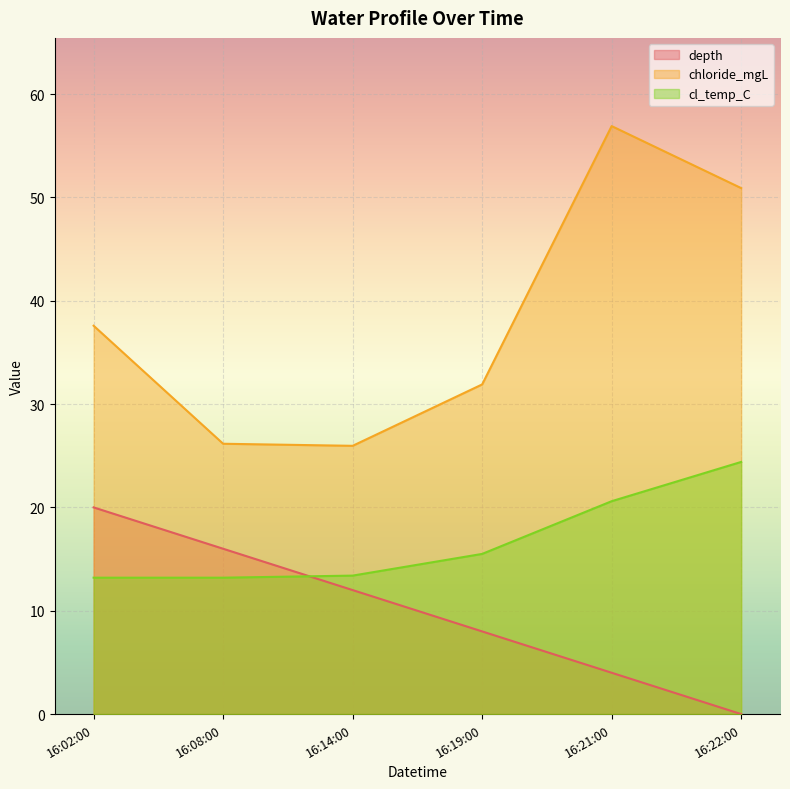

What is the greatest value displayed?

56.9